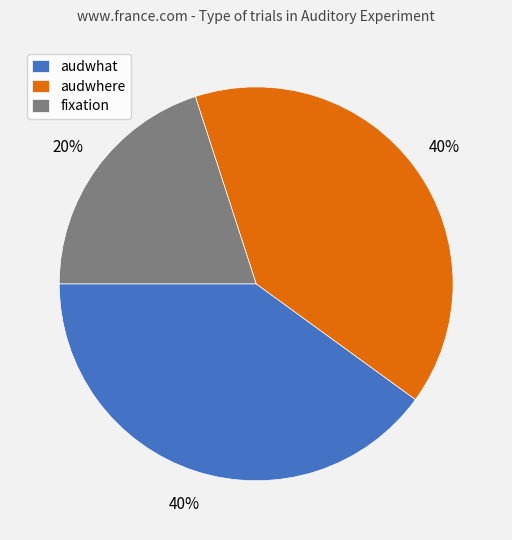

To the nearest percent, what percentage of the pie is fixation?

20%